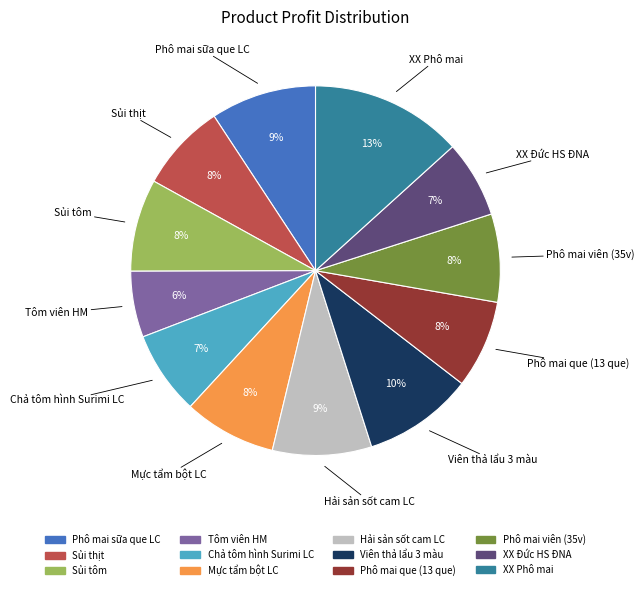

To the nearest percent, what is the average slice percentage?

8%